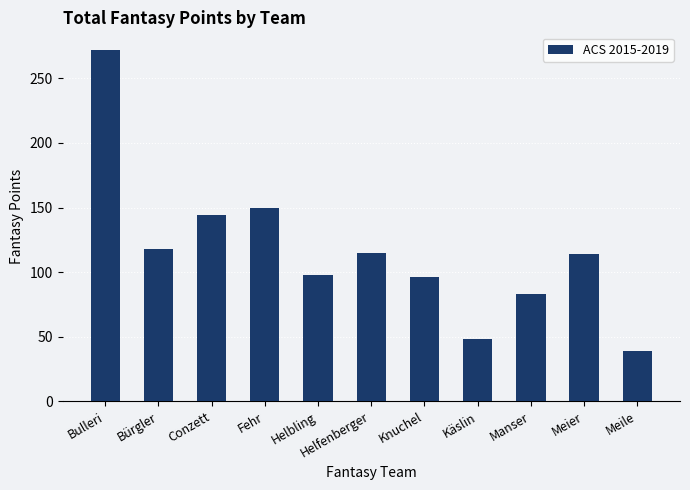

What is the smallest value displayed?

39